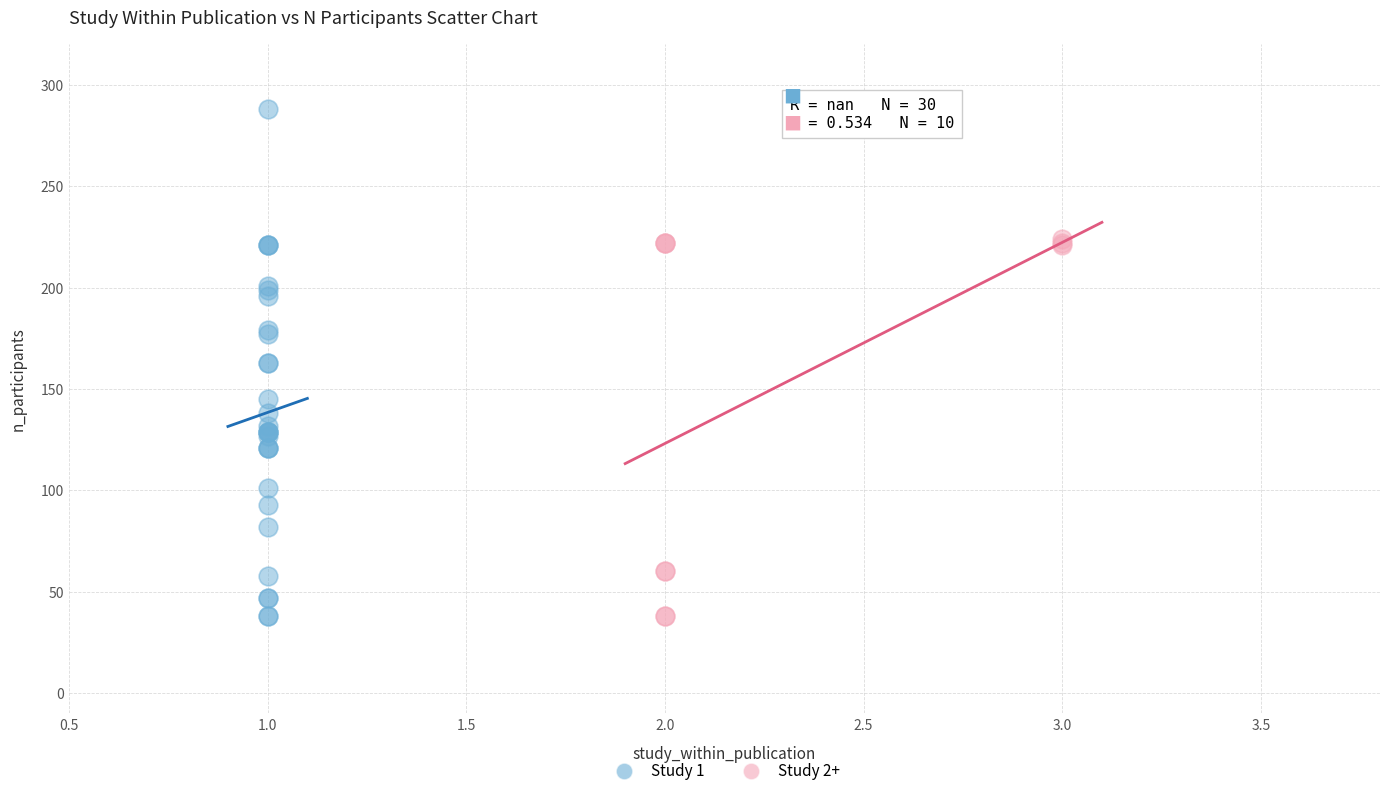

Which series has the widest spread of Y values?

Study 1